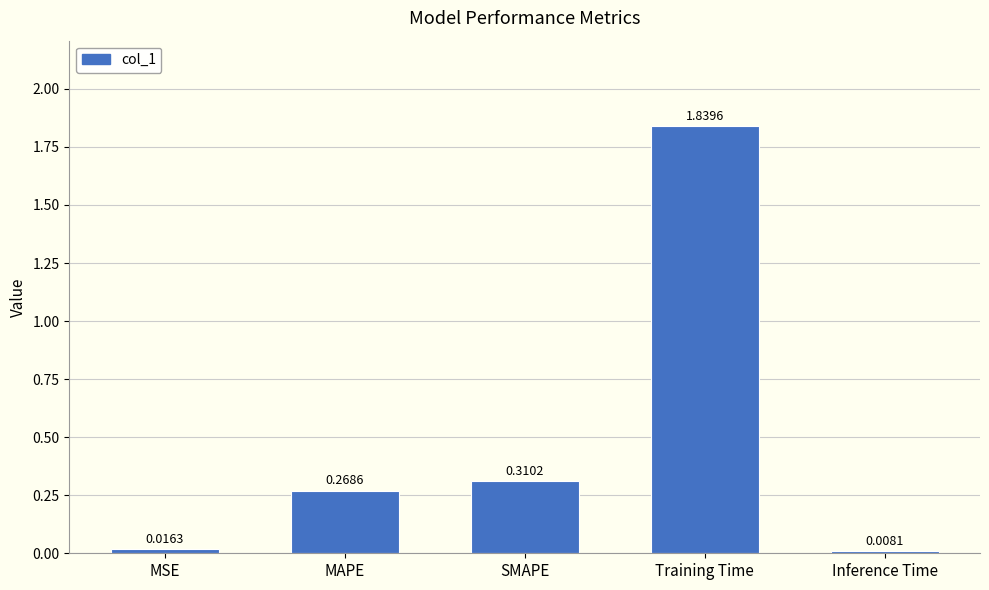

Which category has the lowest value across all series?

Inference Time